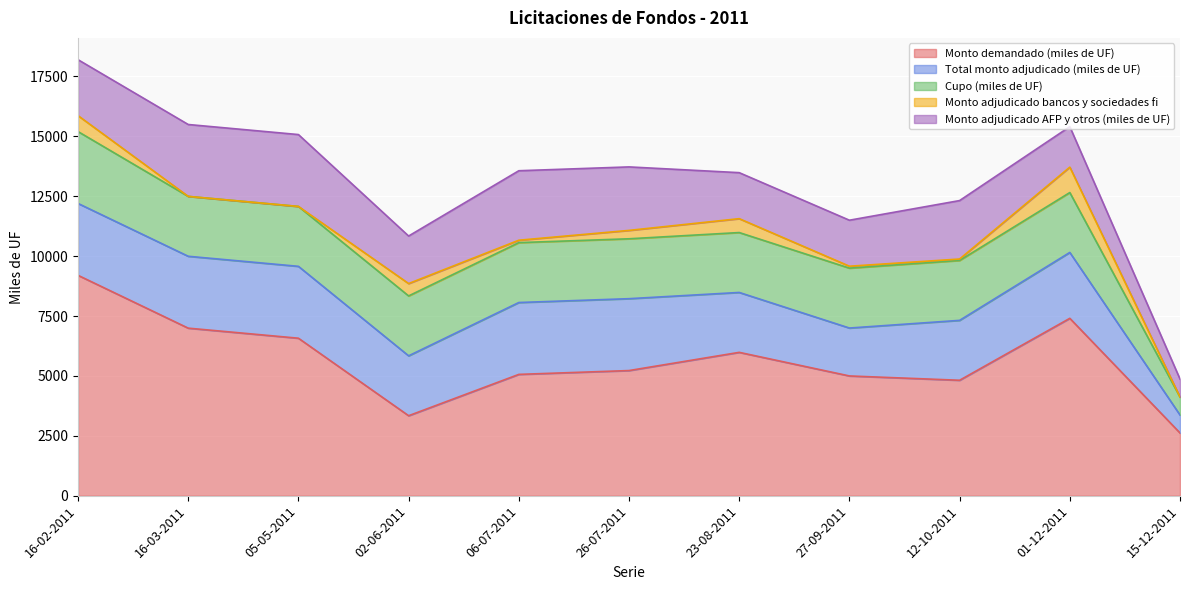

Which category has the lowest value across all series?

16-03-2011